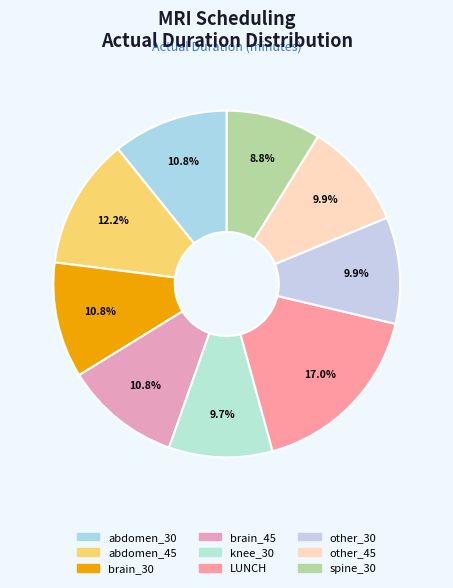

To the nearest percent, what is the difference between the other_45 and spine_30 slice percentages?

1%